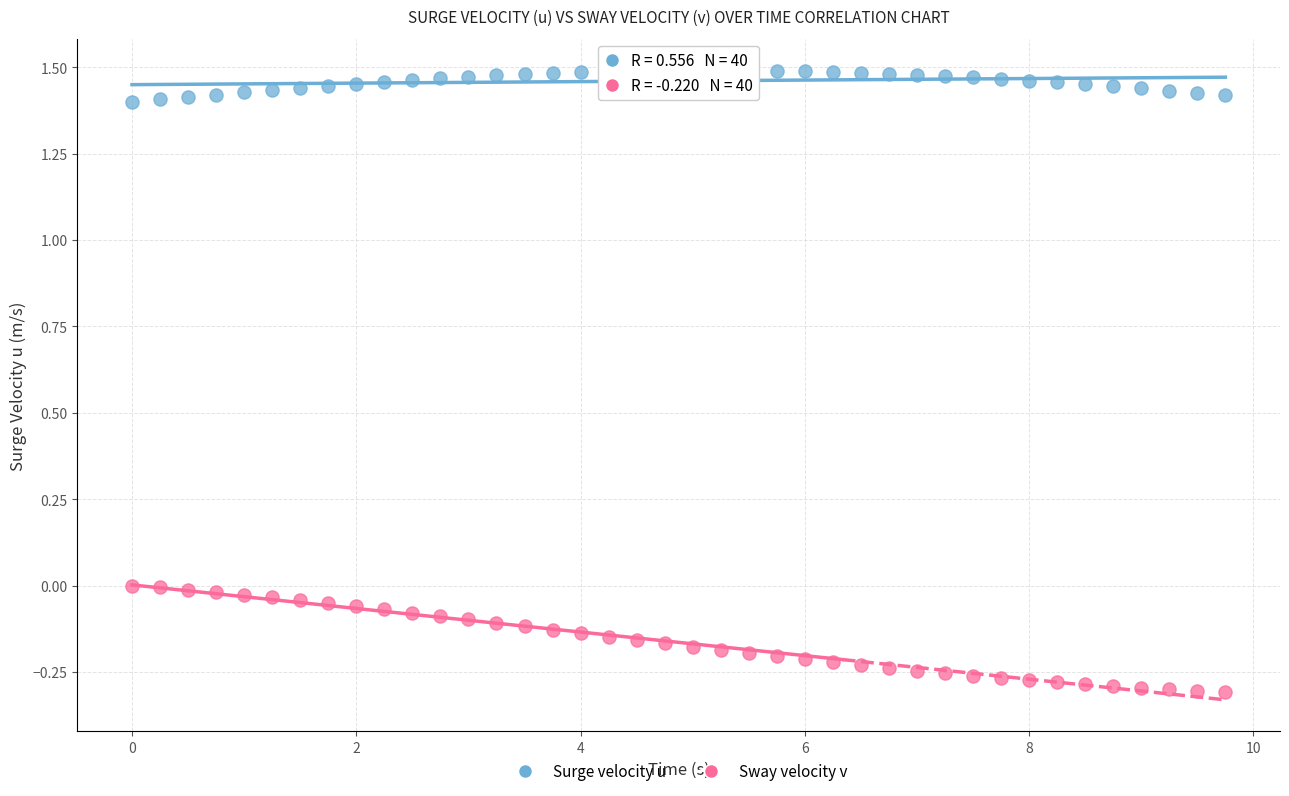

Which series contains the highest Y value?

Surge velocity u